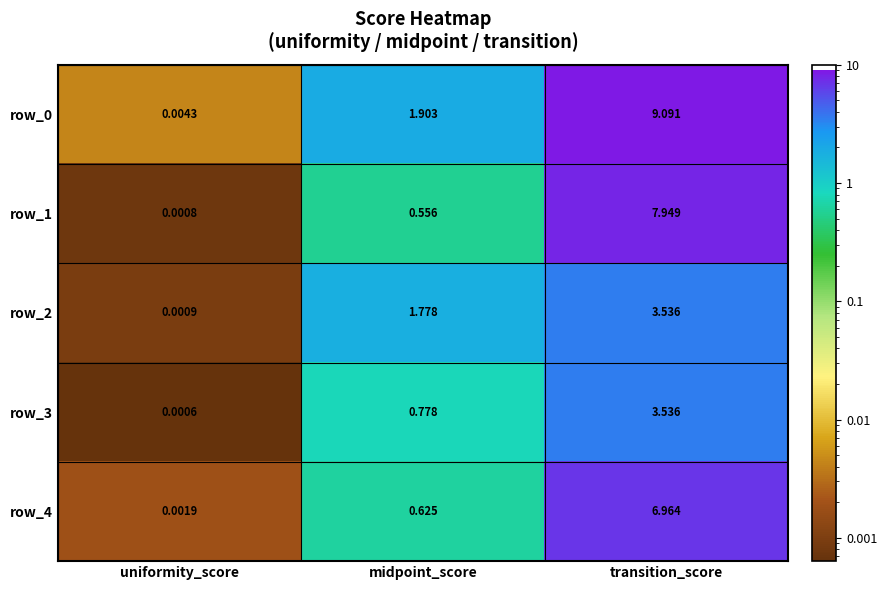

How many data points in row_0 are less than 1?

1